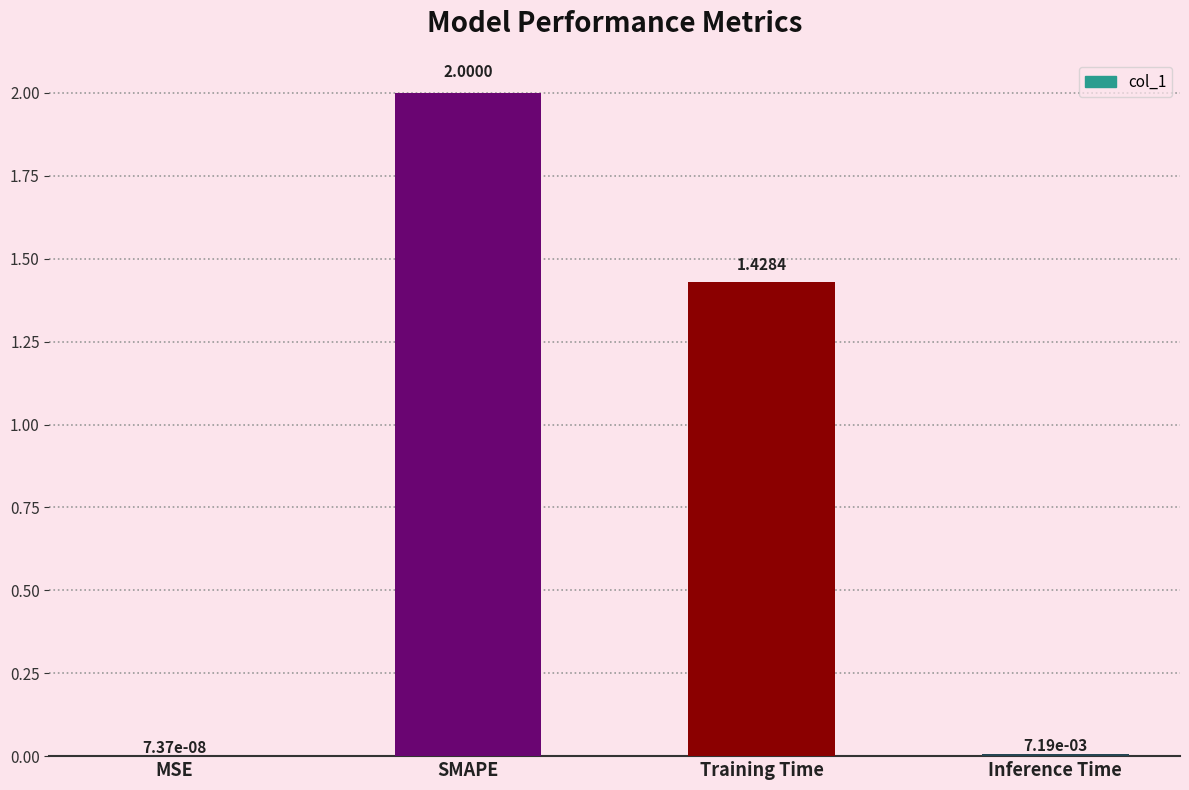

What is the greatest value displayed?

2.0